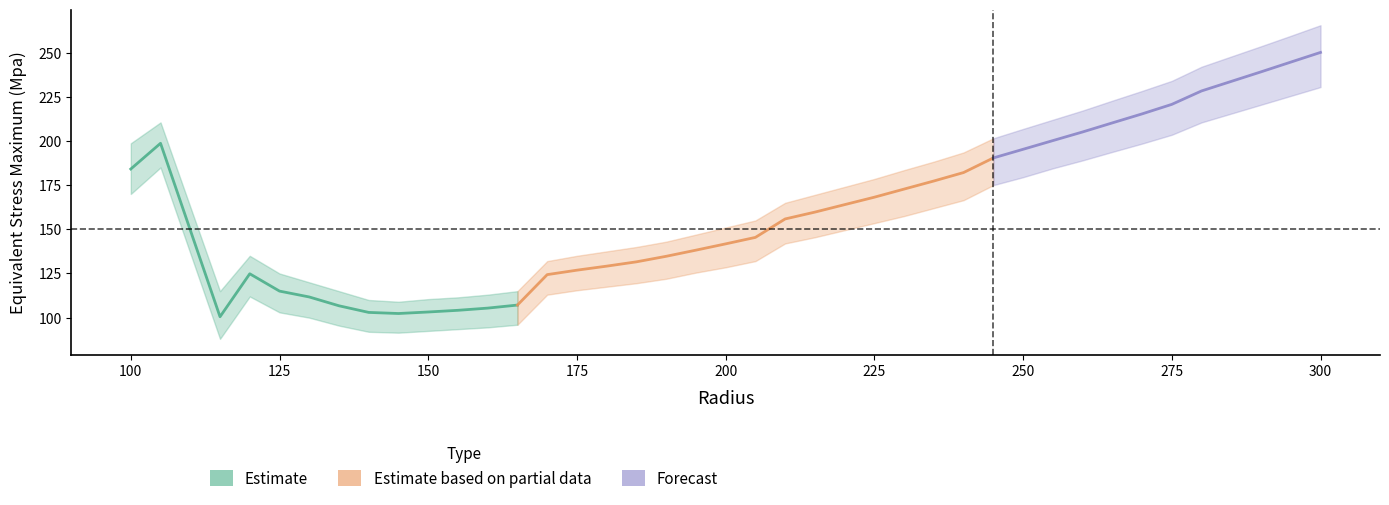

Where is the first local minimum for Equivalent Stress Upper?

115